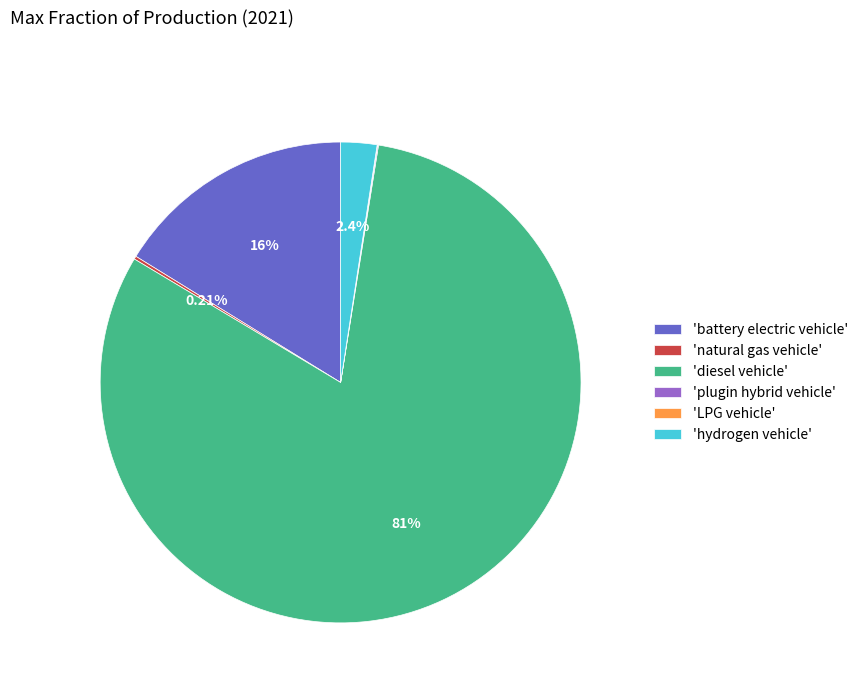

Is there any slice that represents more than half of the pie?

Yes